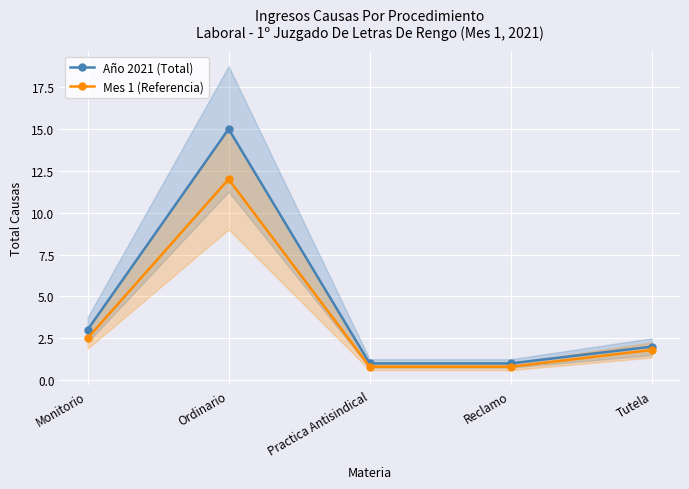

Is it true that Año 2021 (Total) equals 1.7 at Reclamo?

False